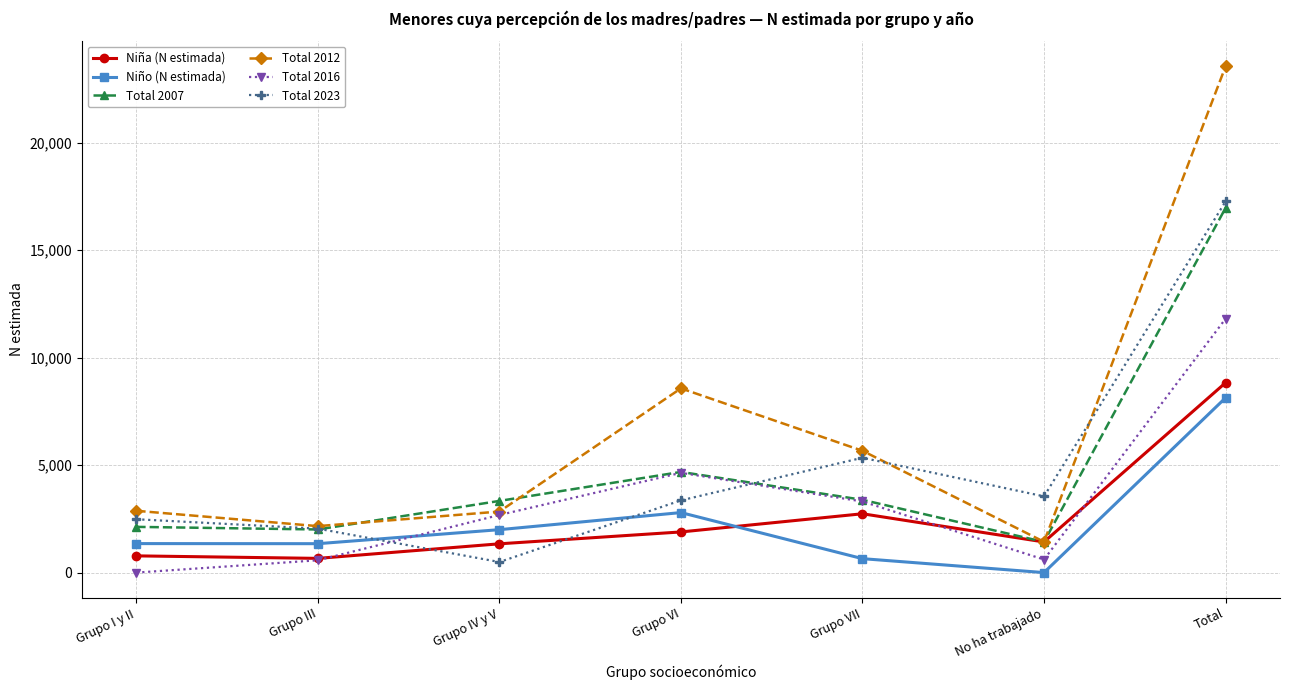

True or false: Niña (N estimada) has more than 2 points higher than both neighbors.

False